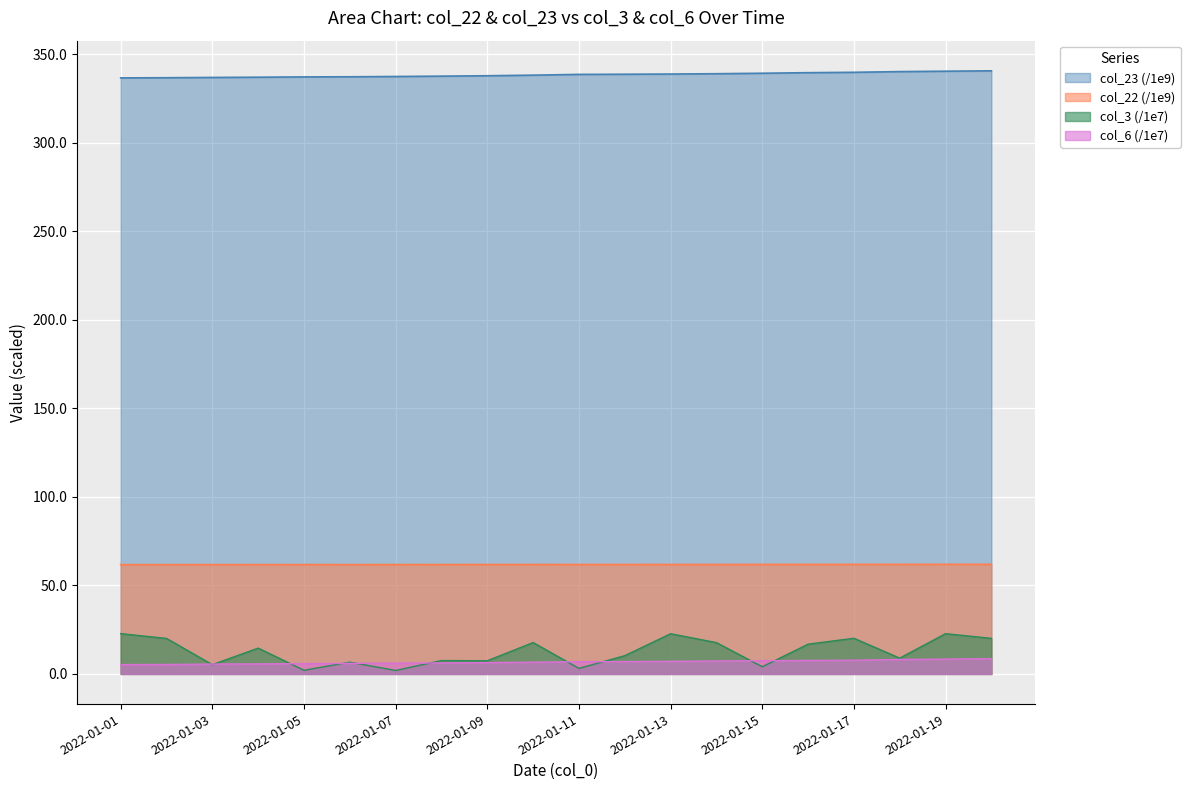

What is the sum of the col_21 values at 2022-01-05 and 2022-01-03?

123.5